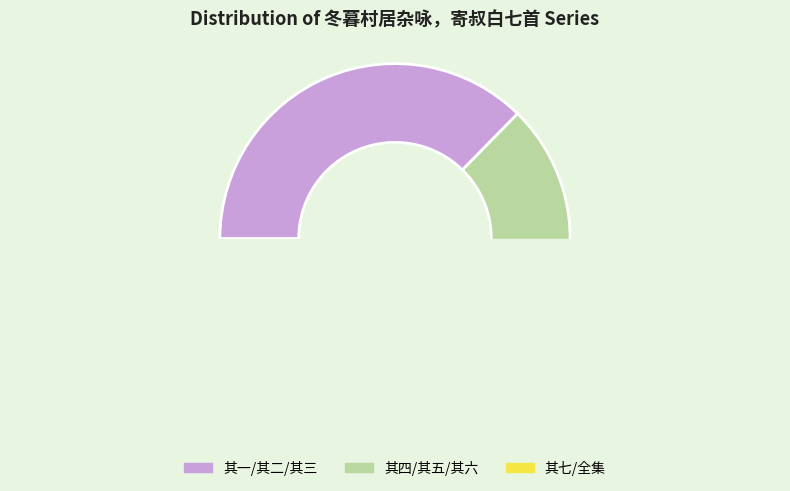

Does 冬暮村居杂咏，寄叔白七首 其七 represent more than half of the total?

No